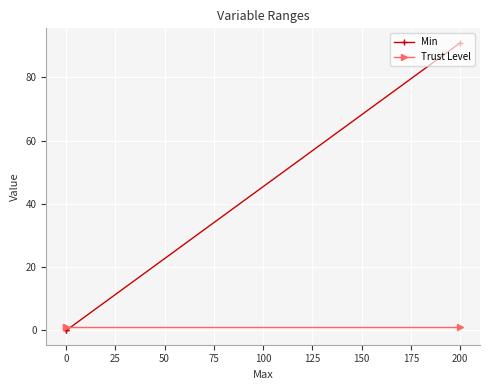

What is the sum of all Trust Level values?

2.8